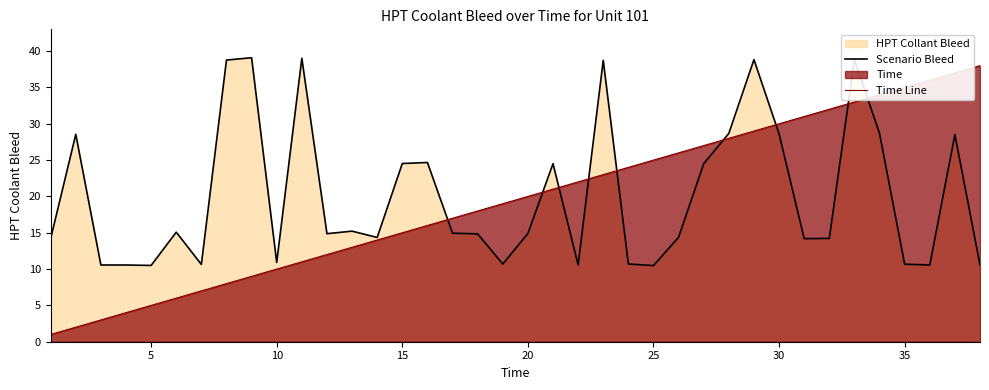

The Scenario Bleed series shows 10.5 at 25. True or false?

True